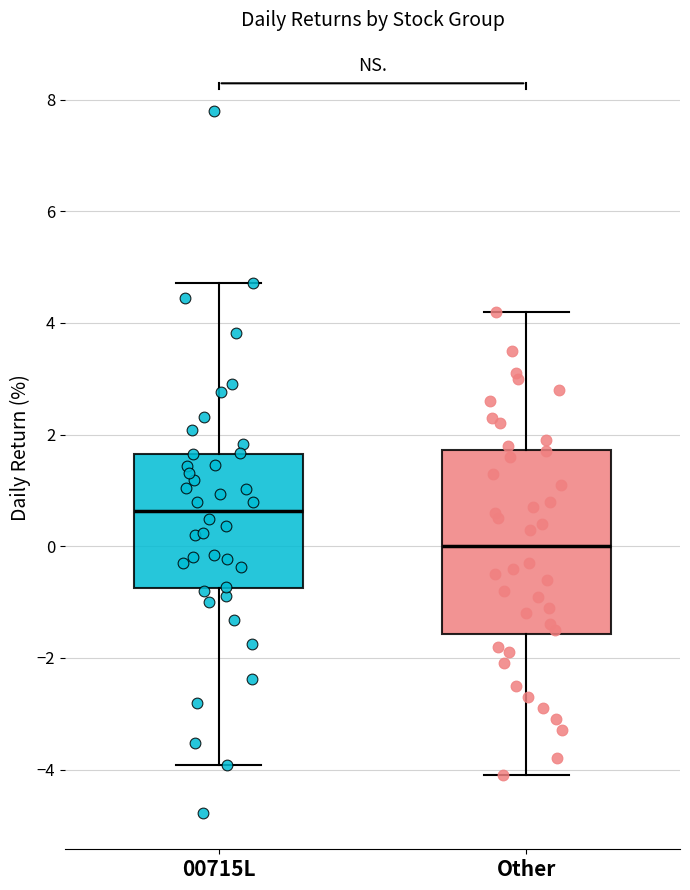

Which box is the tallest, from its lower edge to its upper edge?

Other